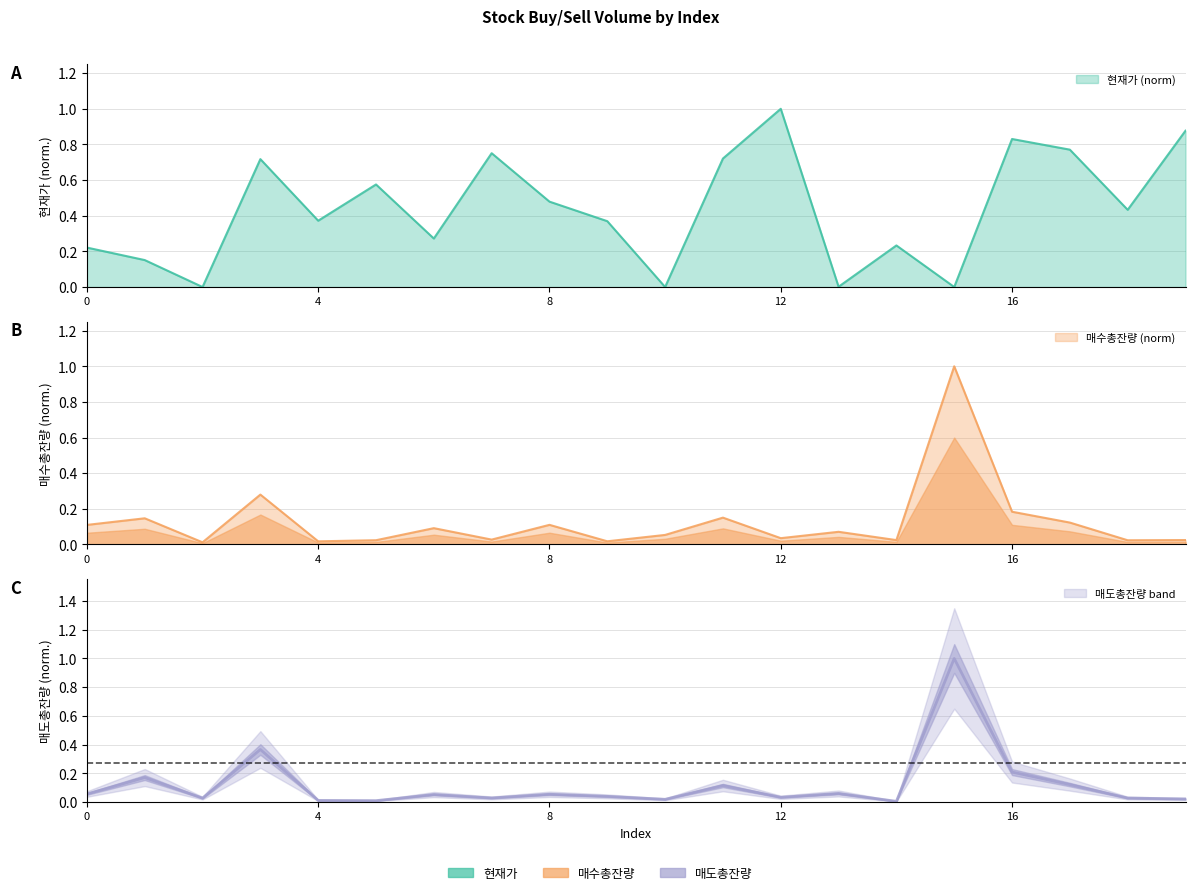

How many intersections are there between 매수총잔량 and 매도총잔량?

9